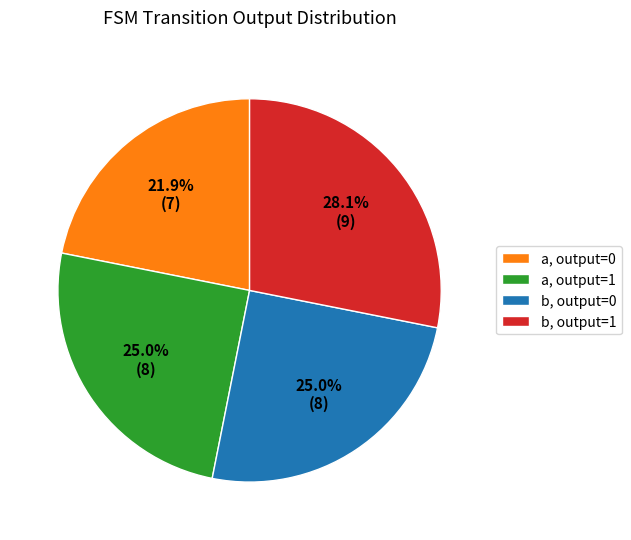

To the nearest percent, what is the average slice percentage?

25%